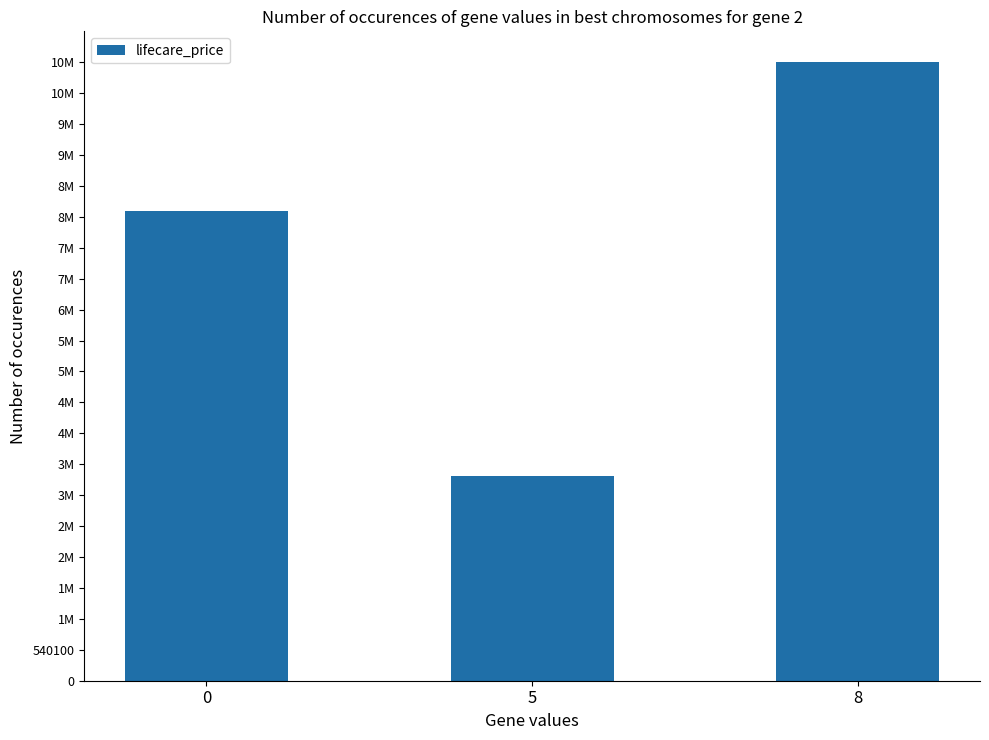

Where does the data first go above 8199000?

8